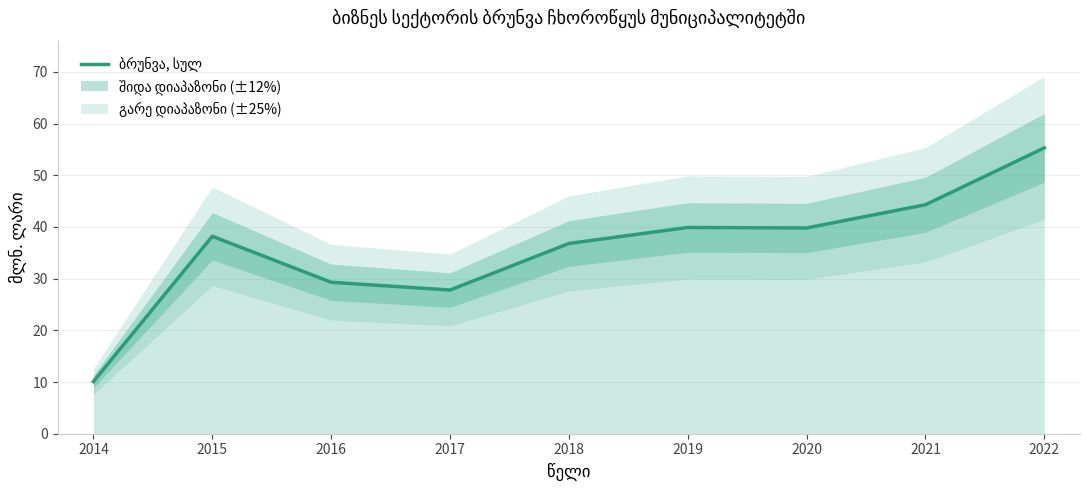

List the labels in order of value, smallest first.

2014, 2017, 2016, 2018, 2015, 2020, 2019, 2021, 2022